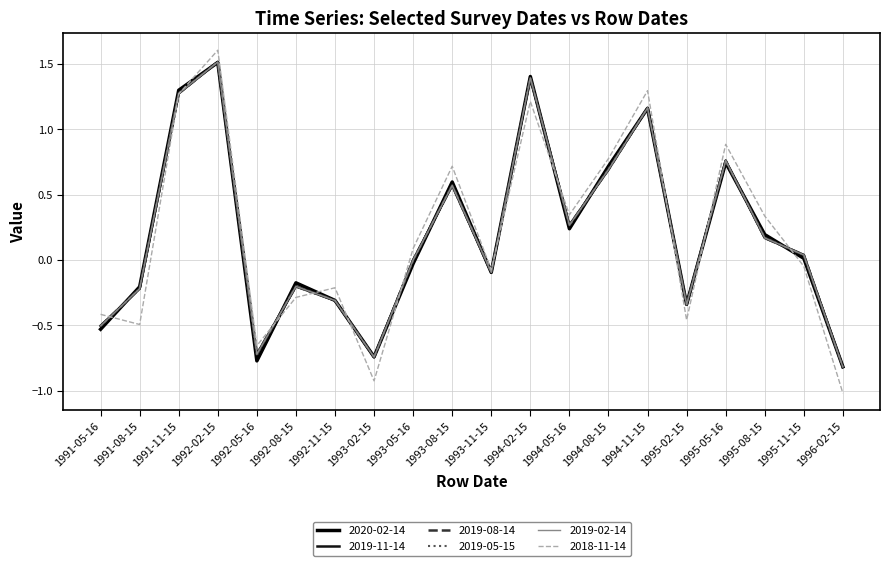

List the series in order of their peak value, lowest first.

2020-02-14, 2019-11-14, 2019-08-14, 2019-05-15, 2019-02-14, 2018-11-14